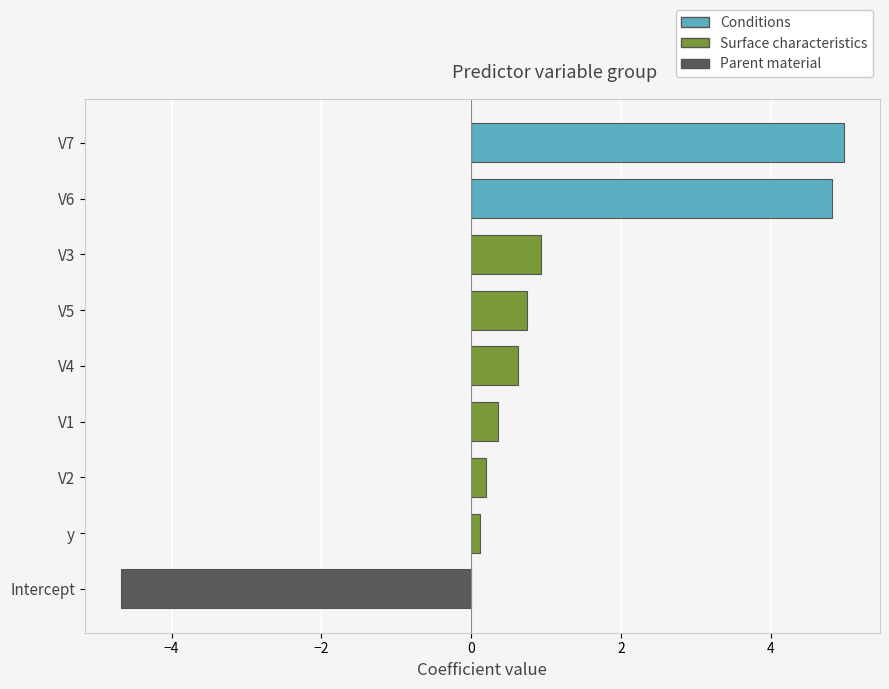

What is the average value?

0.9